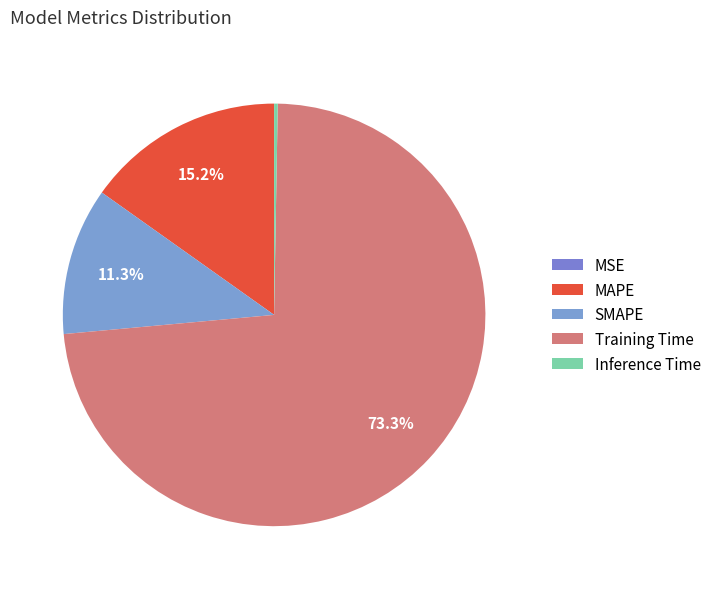

Rank the categories by value from highest to lowest.

Training Time, MAPE, SMAPE, Inference Time, MSE